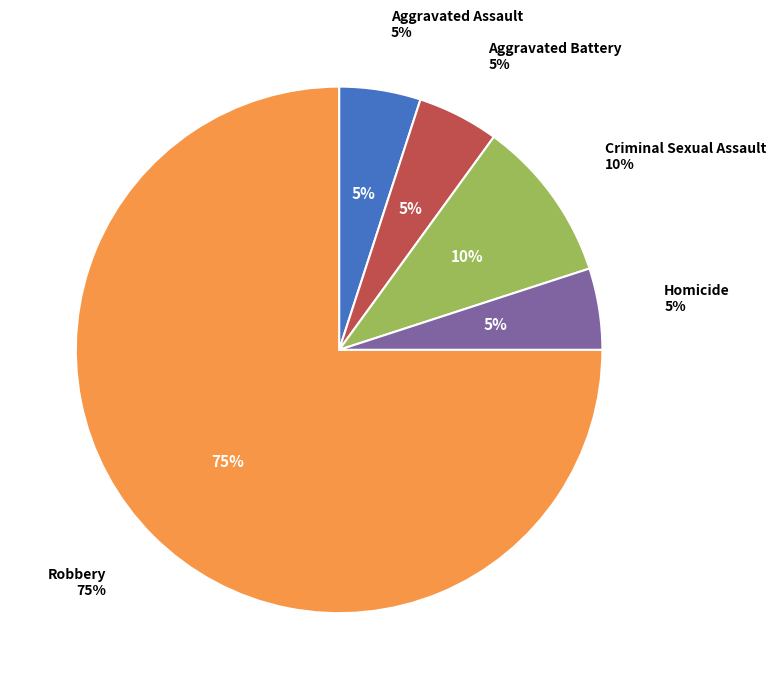

To the nearest percent, what is the average slice percentage?

20%